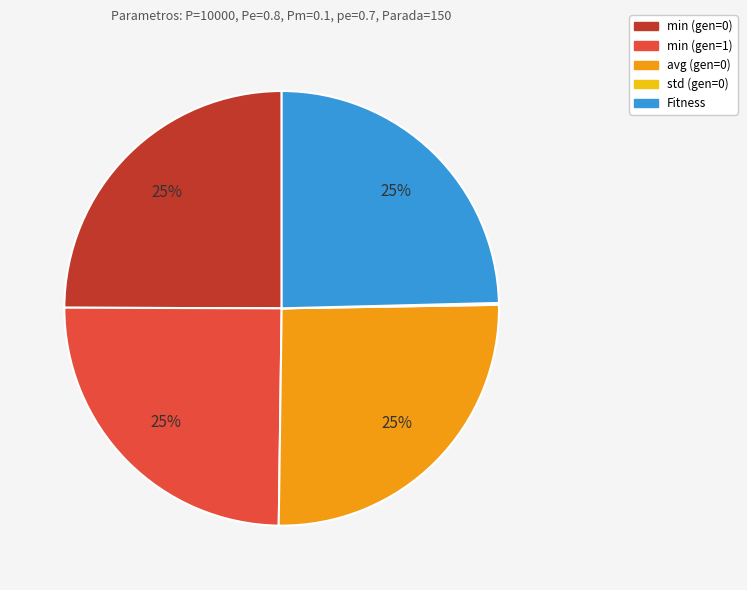

What is the ratio of the value at Fitness to the value at avg (gen=0)?

1.0